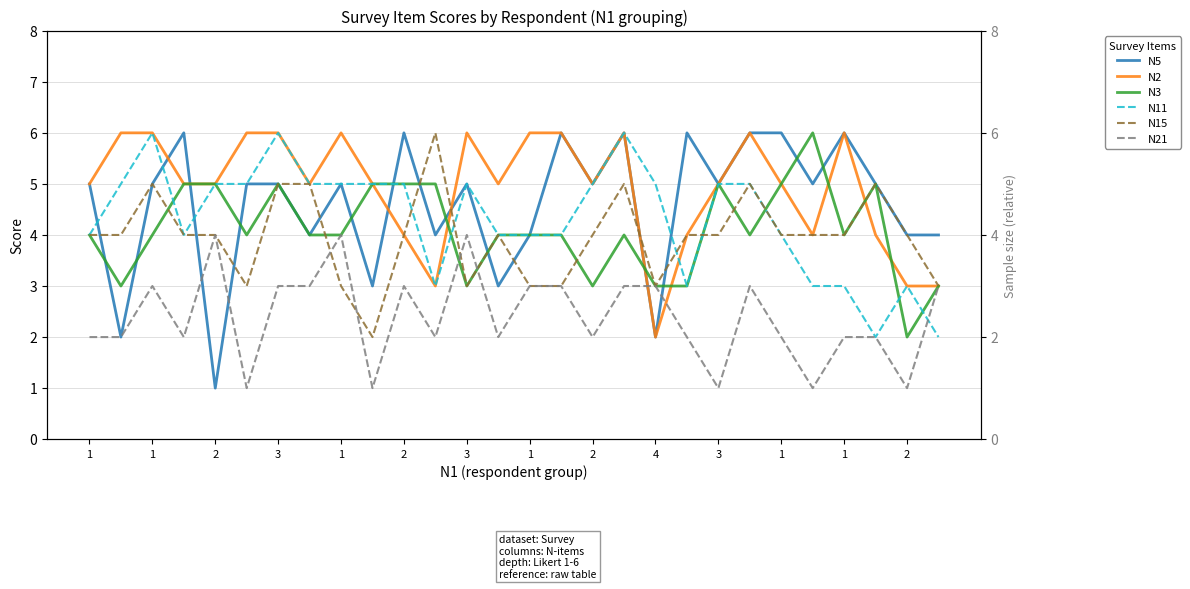

What are all the series names shown in the legend?

N5, N2, N3, N11, N15, N21